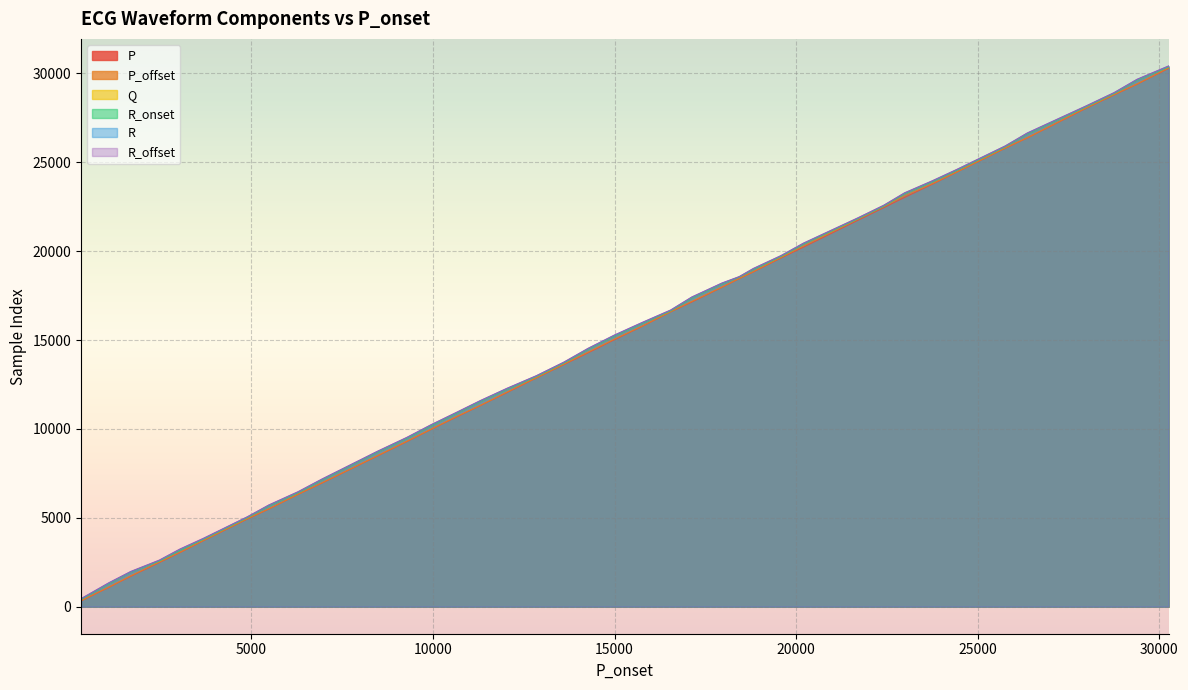

What is the sum of all P values?

590026